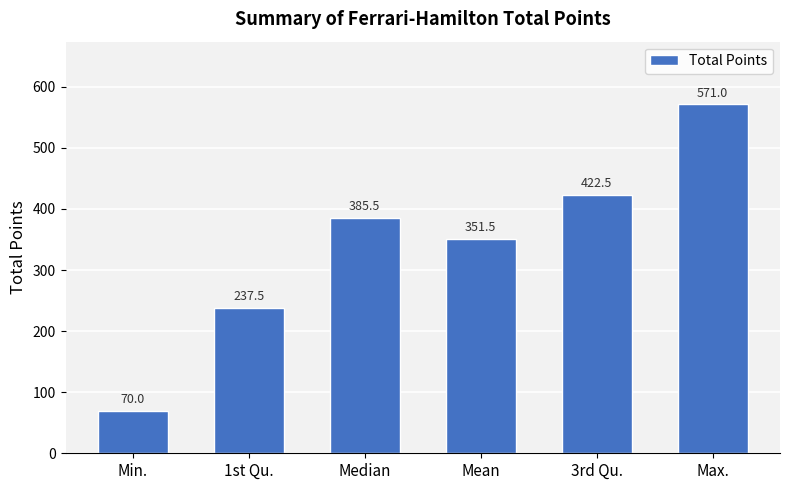

What is the sum of all values?

2038.0